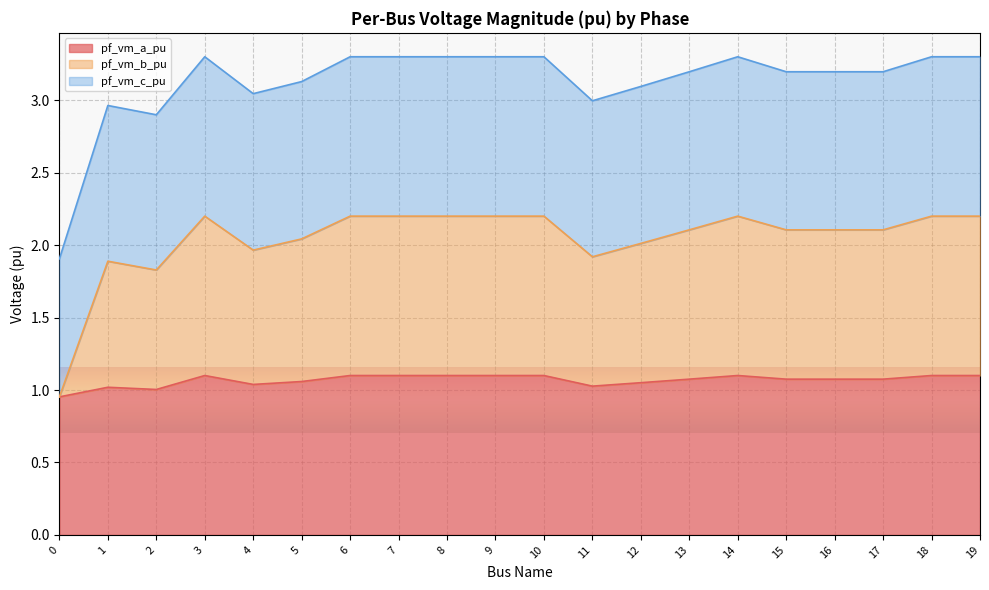

What is the difference between the second highest and second lowest values in the pf_vm_c_pu series?

0.4